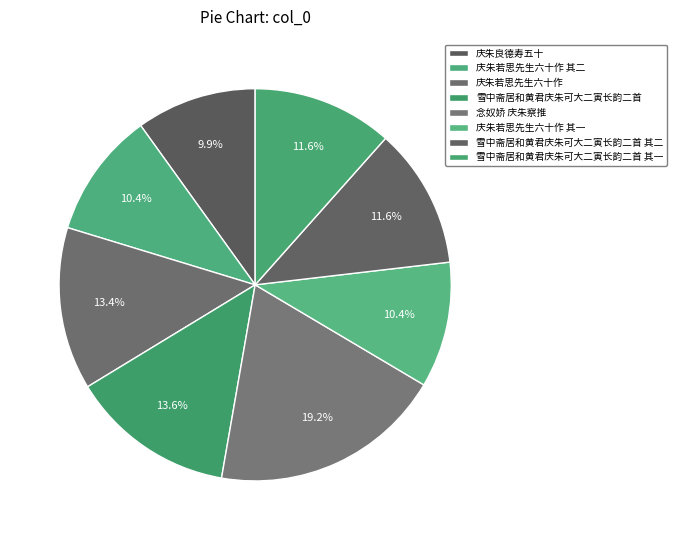

Is the sum of 庆朱若思先生六十作 其一 and 雪中斋居和黄君庆朱可大二寅长韵二首 其二 greater than half?

No